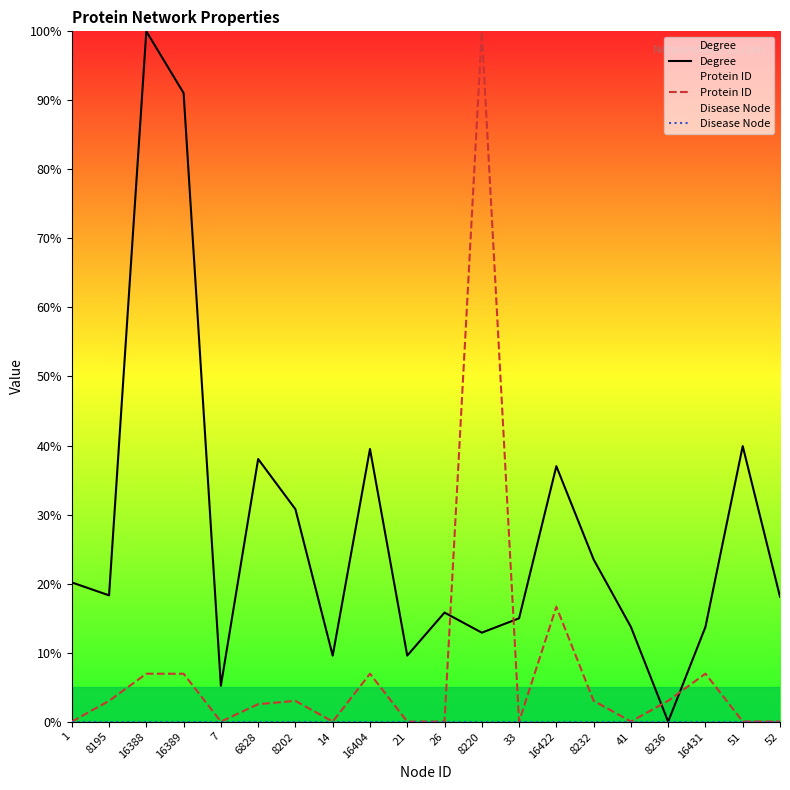

What is the label of the 10th point from the left?

21